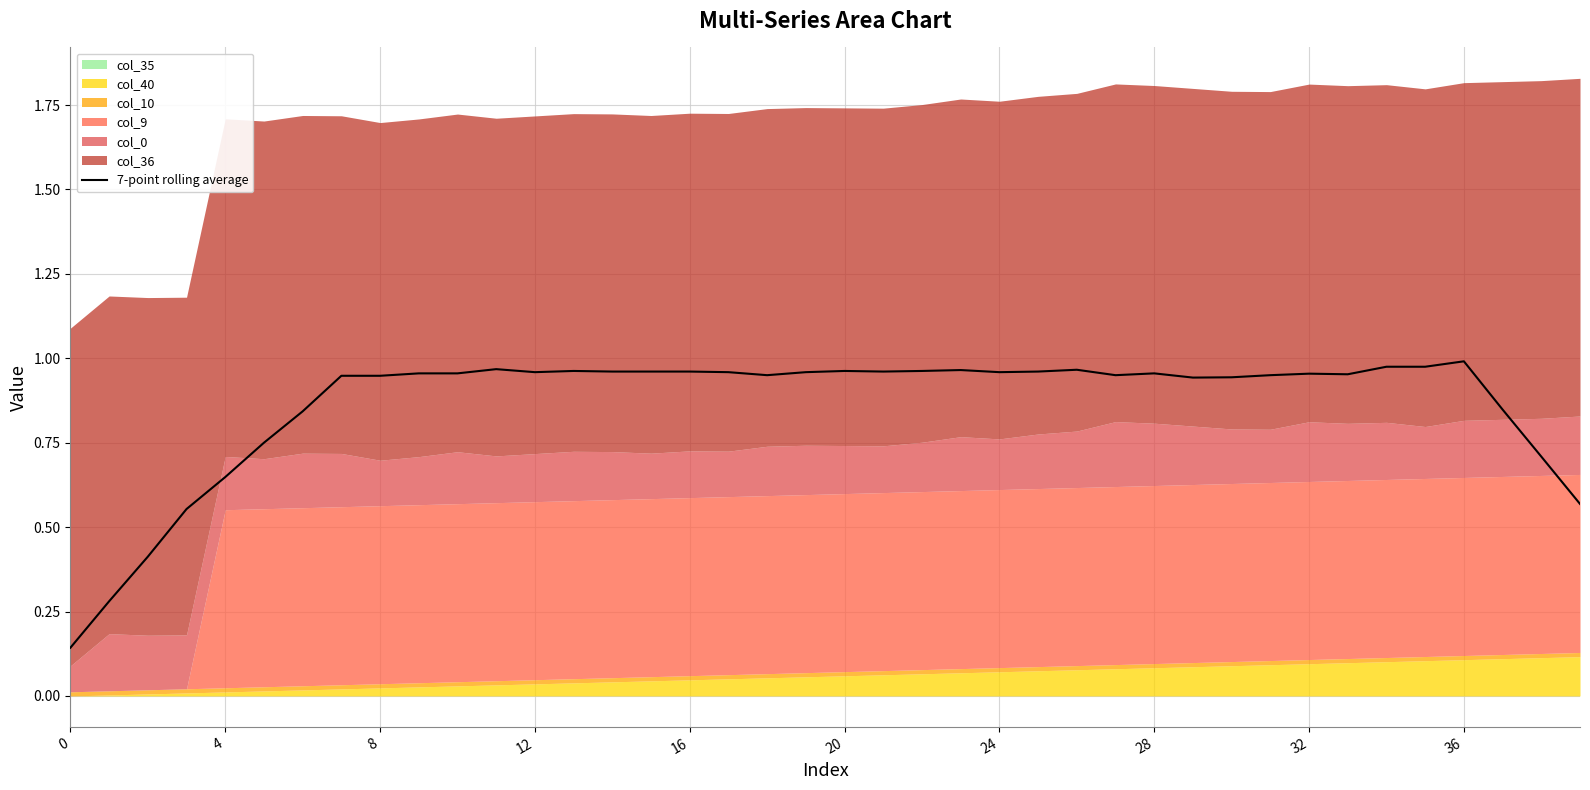

The 7-point rolling average series shows 0.9 at 4. True or false?

False